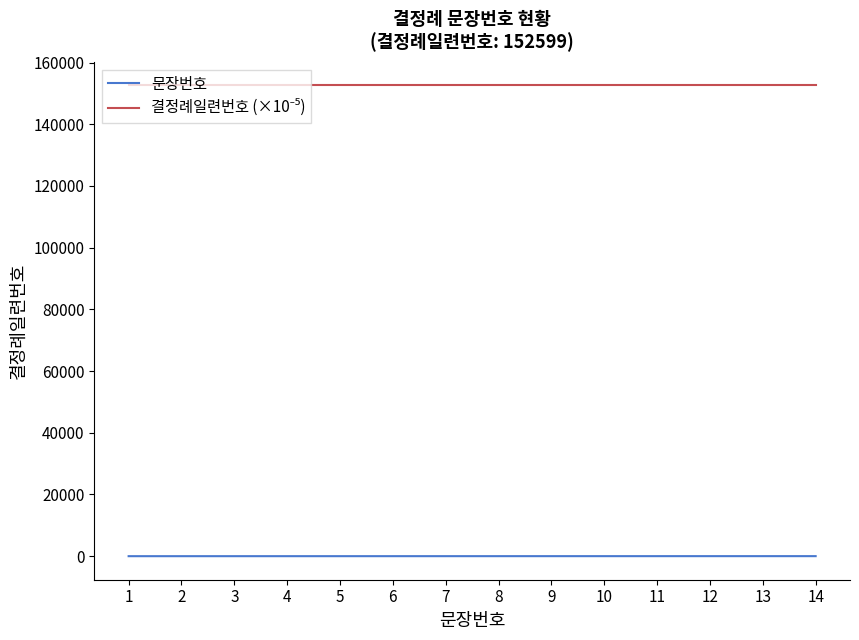

Which series has the largest range (max minus min)?

문장번호